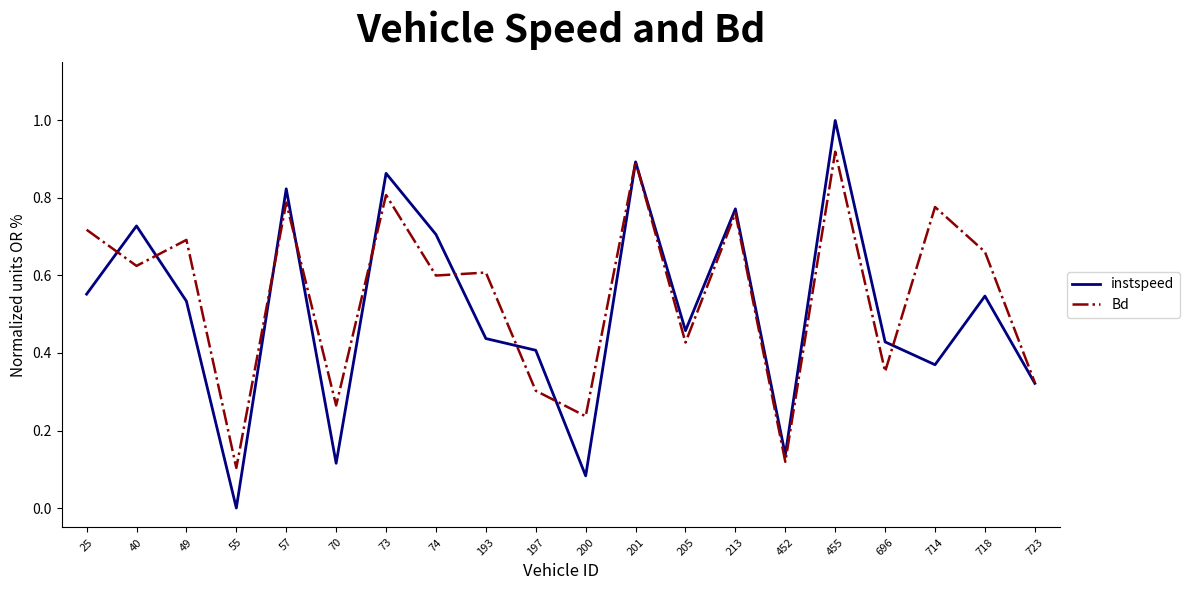

Between 200 and 718, which series saw the biggest shift?

instspeed